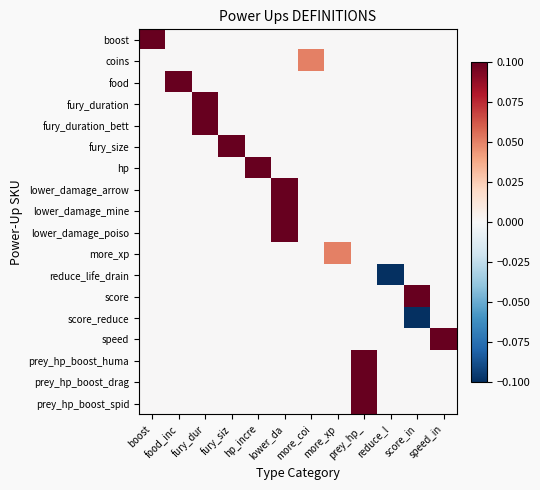

At score_in, list the series in order from smallest to largest.

score_reduce, boost, coins, food, fury_duration, fury_duration_bett, fury_size, hp, lower_damage_arrow, lower_damage_mine, lower_damage_poiso, more_xp, reduce_life_drain, speed, prey_hp_boost_huma, prey_hp_boost_drag, prey_hp_boost_spid, score